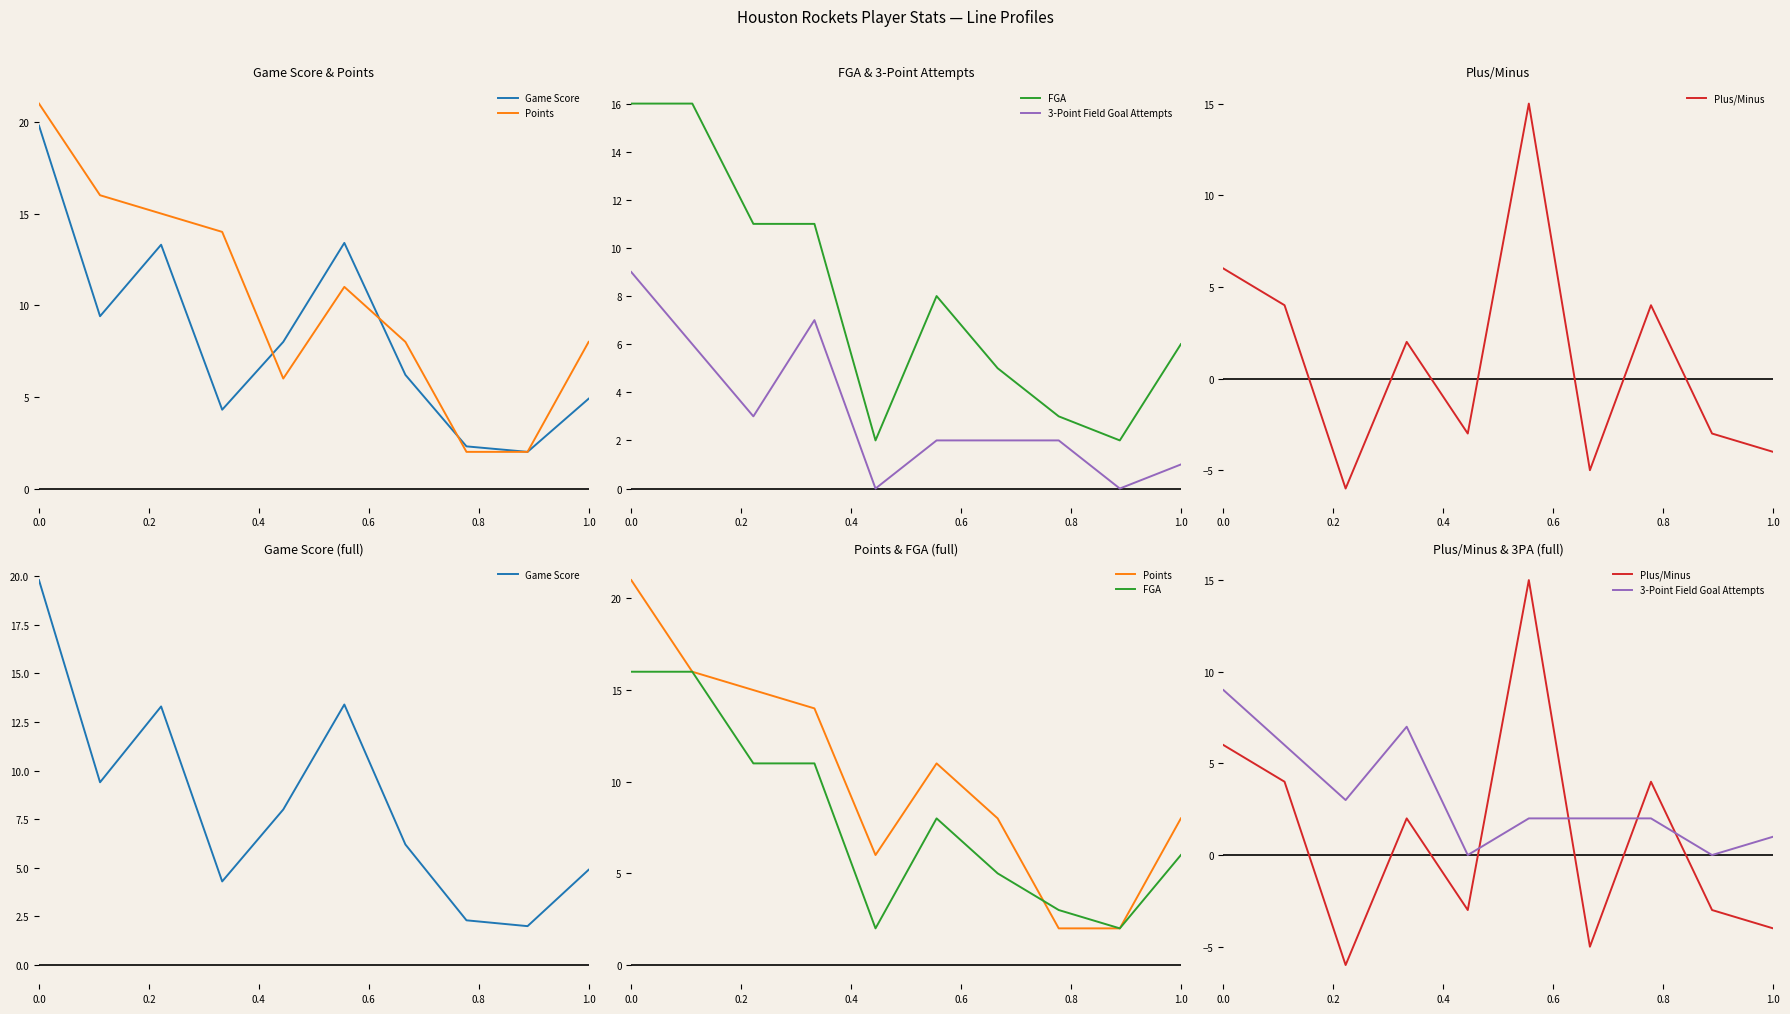

How many intersections are there between FGA and Plus/Minus?

4